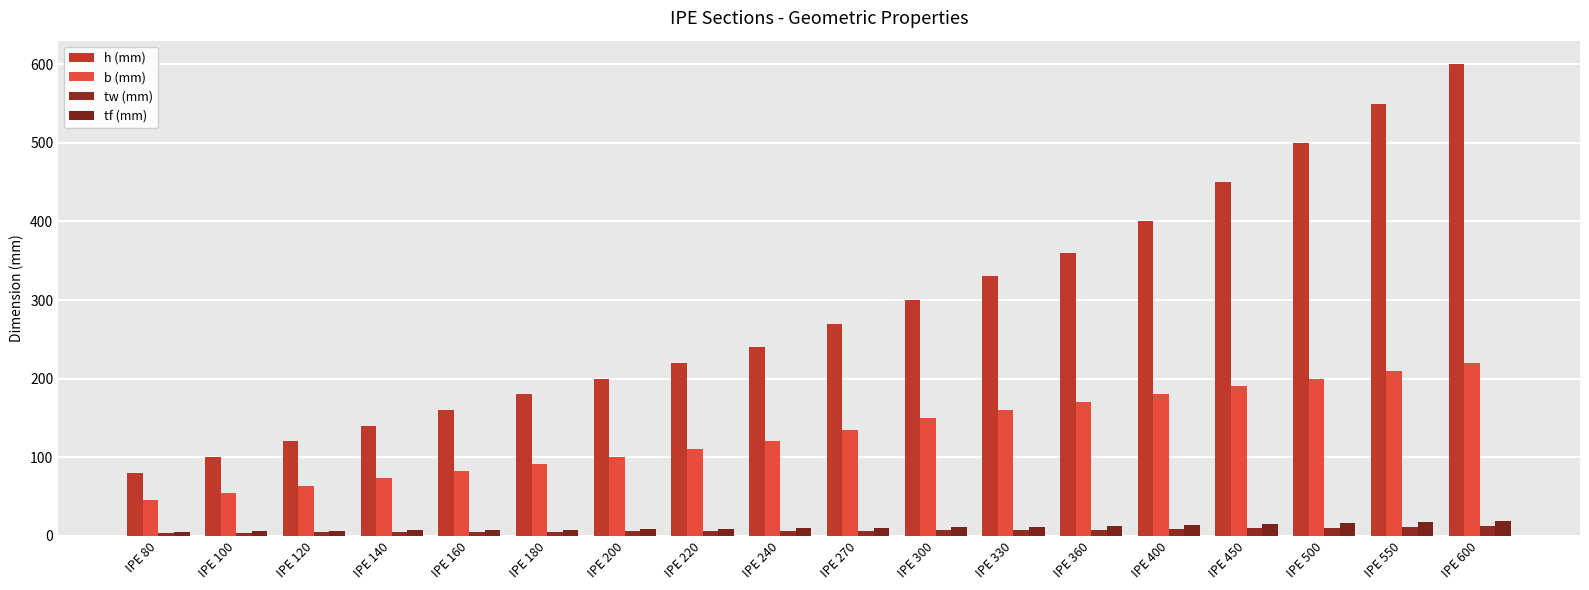

List the series in order of their peak value, lowest first.

tw (mm), tf (mm), b (mm), h (mm)